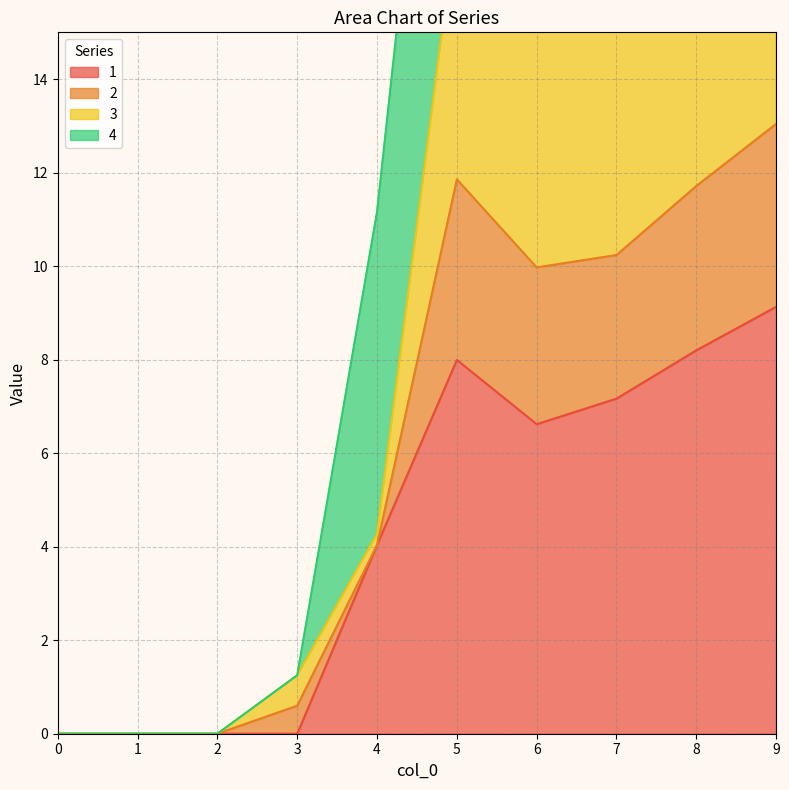

Which series changed the most between 0 and 8?

4